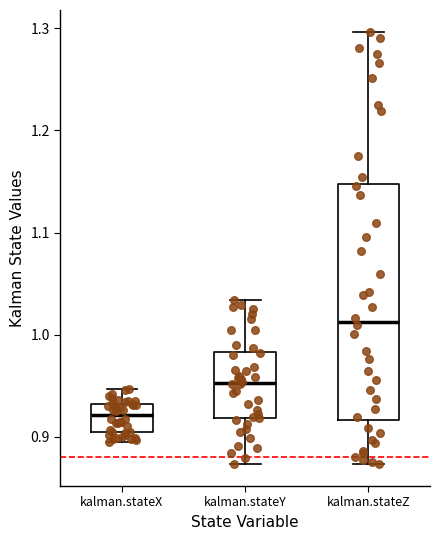

Where does the median line of the box for kalman.stateZ sit on the y-axis? The values are not printed on the chart, so give them approximately, as read against the axis.

1.01